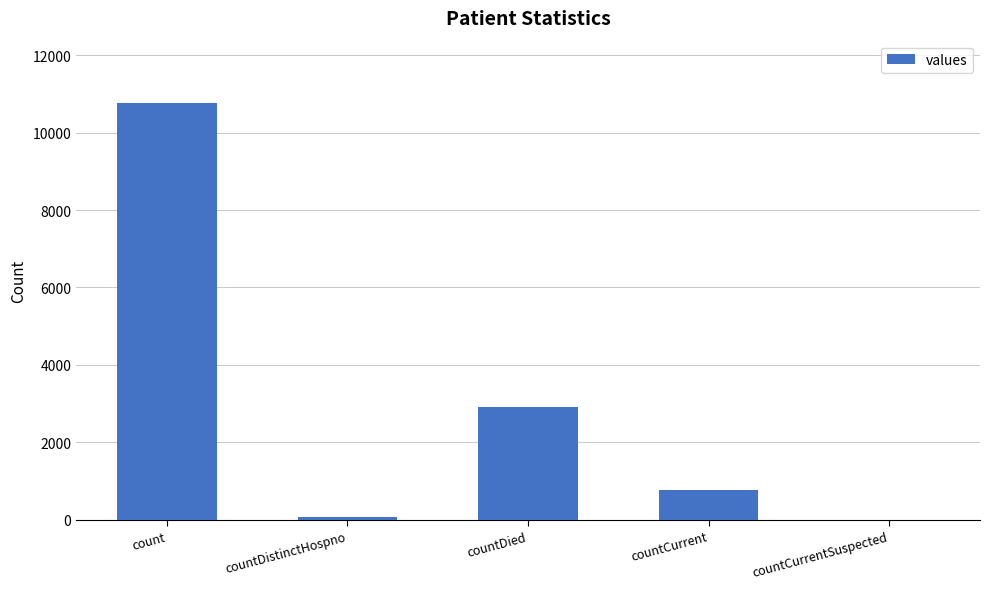

At which category does the chart reach its peak across all series?

count